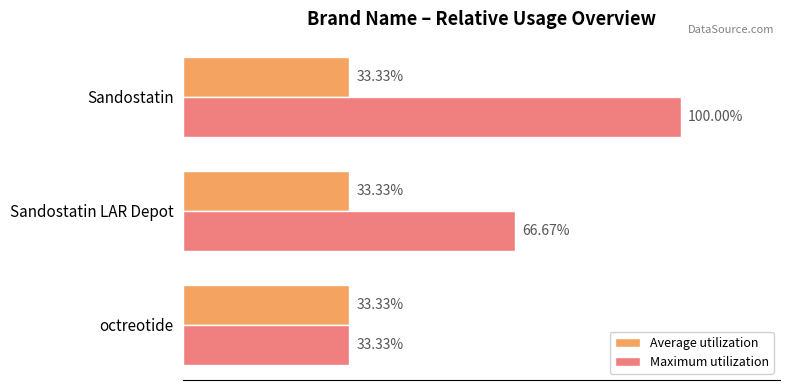

Which series has the largest range (max minus min)?

Maximum utilization